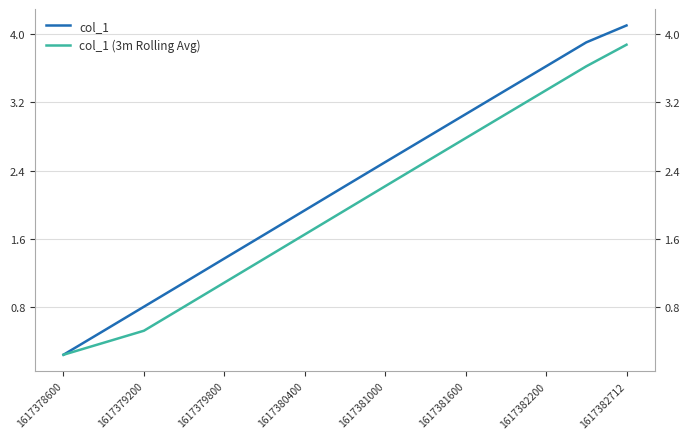

Reading right to left, transcribe all the data shown in this chart.

col_1: 4.1	3.9	3.6	3.3	3.1	2.8	2.5	2.2	1.9	1.7	1.4	1.1	0.8	0.5	0.2
col_1 (3m Rolling Avg): 3.9	3.6	3.3	3.1	2.8	2.5	2.2	1.9	1.7	1.4	1.1	0.8	0.5	0.4	0.2